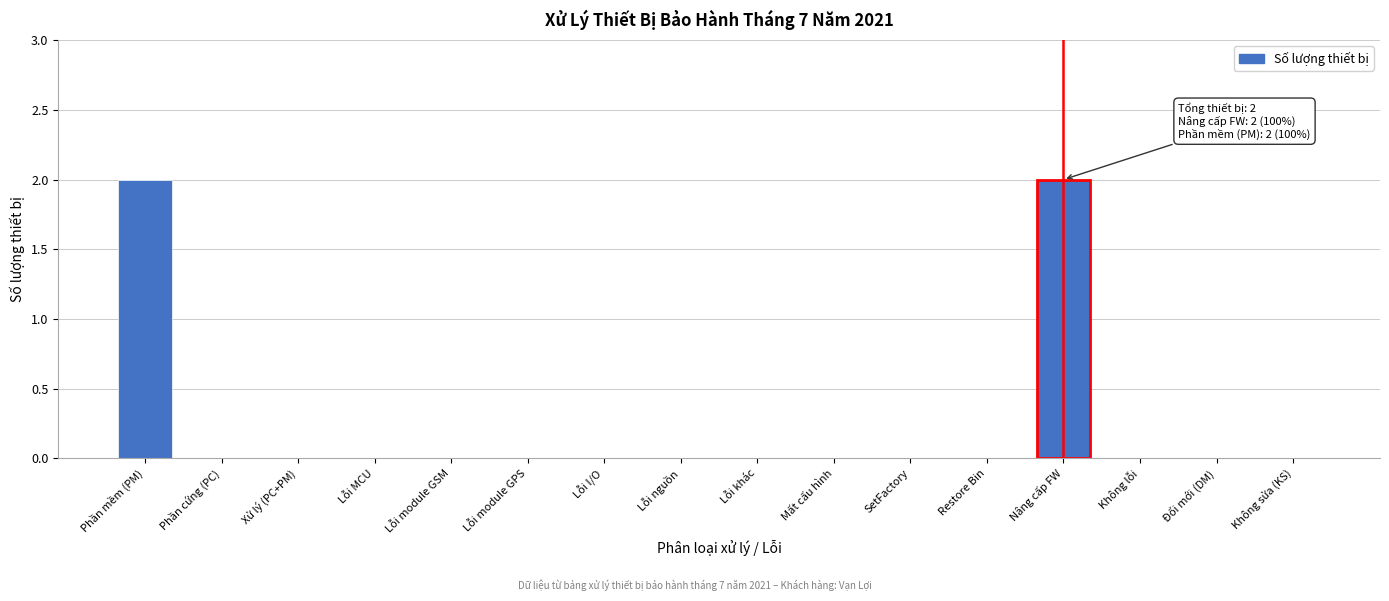

Reading left to right, what are all the values shown in this chart?

Phần mềm (PM)=2	Phần cứng (PC)=0	Xử lý (PC+PM)=0	Lỗi MCU=0	Lỗi module GSM=0	Lỗi module GPS=0	Lỗi I/O=0	Lỗi nguồn=0	Lỗi khác=0	Mất cấu hình=0	SetFactory=0	Restore Bin=0	Nâng cấp FW=2	Không lỗi=0	Đổi mới (DM)=0	Không sửa (KS)=0